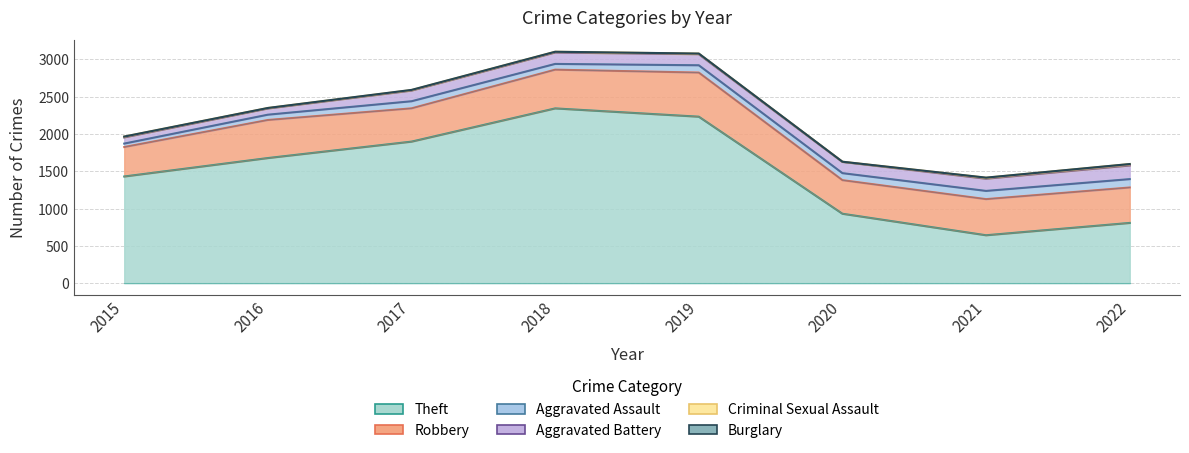

What is the sum of the Theft values at 2019 and 2021?

2872